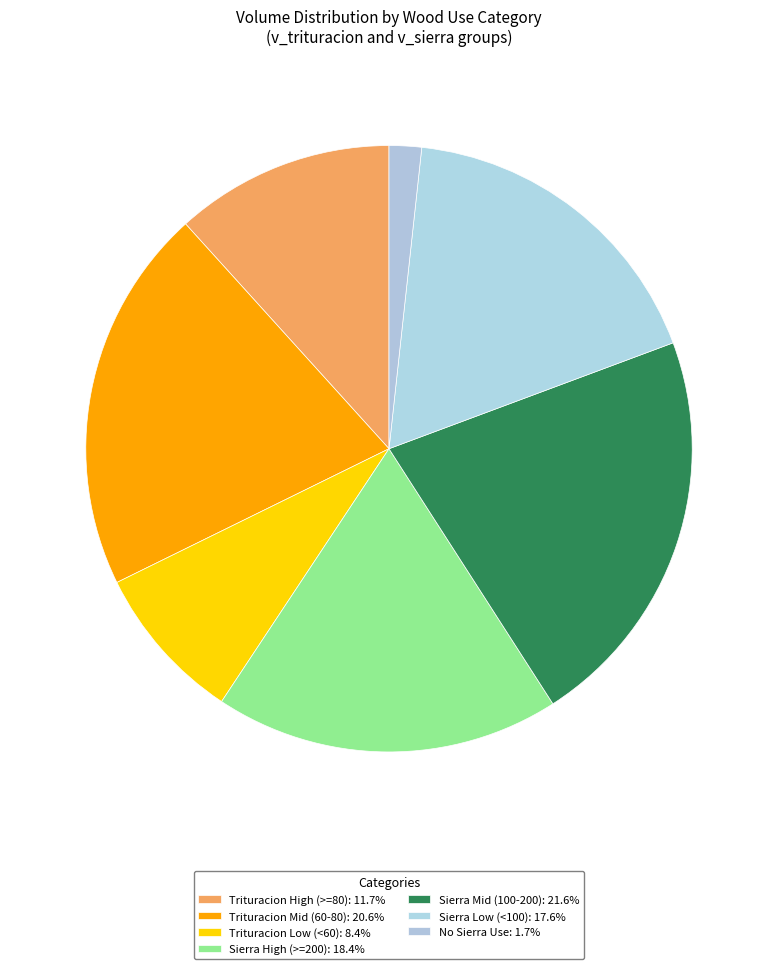

How many slices are in this pie chart?

7